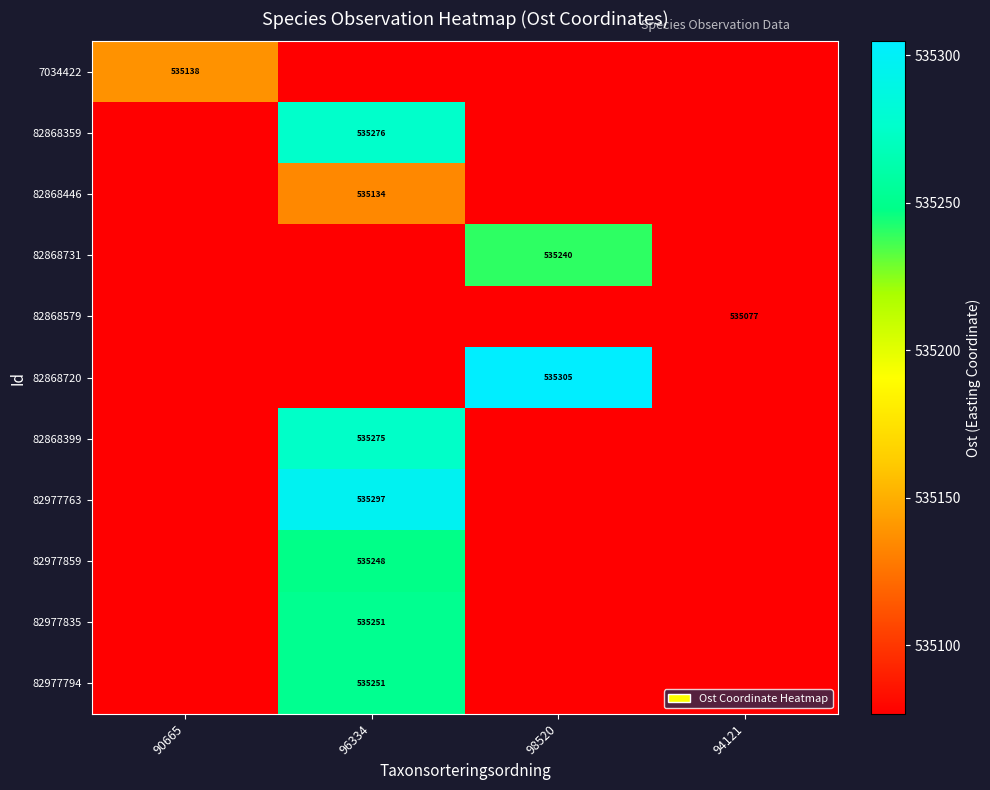

What is the total value across all series at 96334?

5887039.0